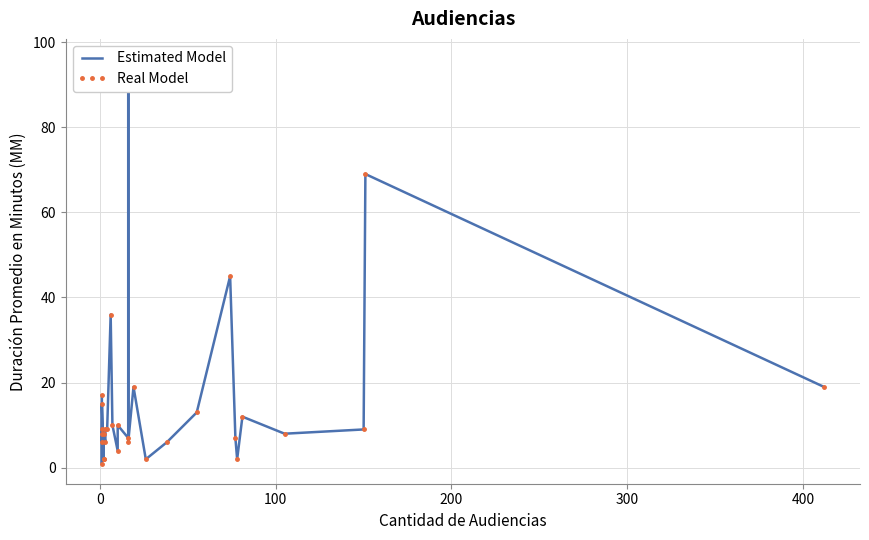

What is the average value of the Estimated Model series?

15